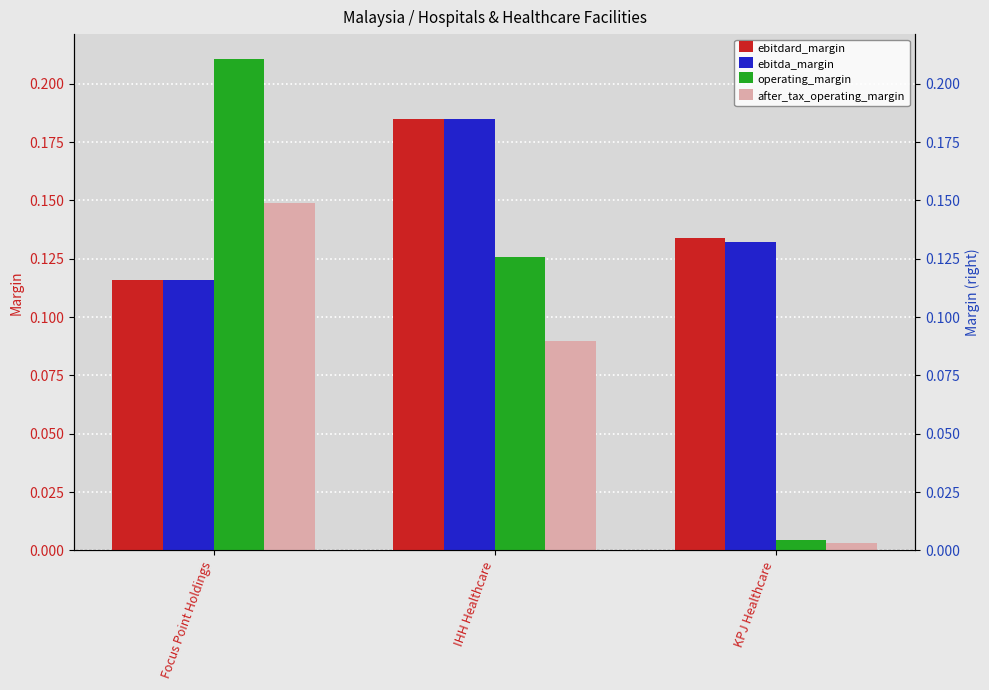

What is the total value across all series at KPJ Healthcare?

0.3